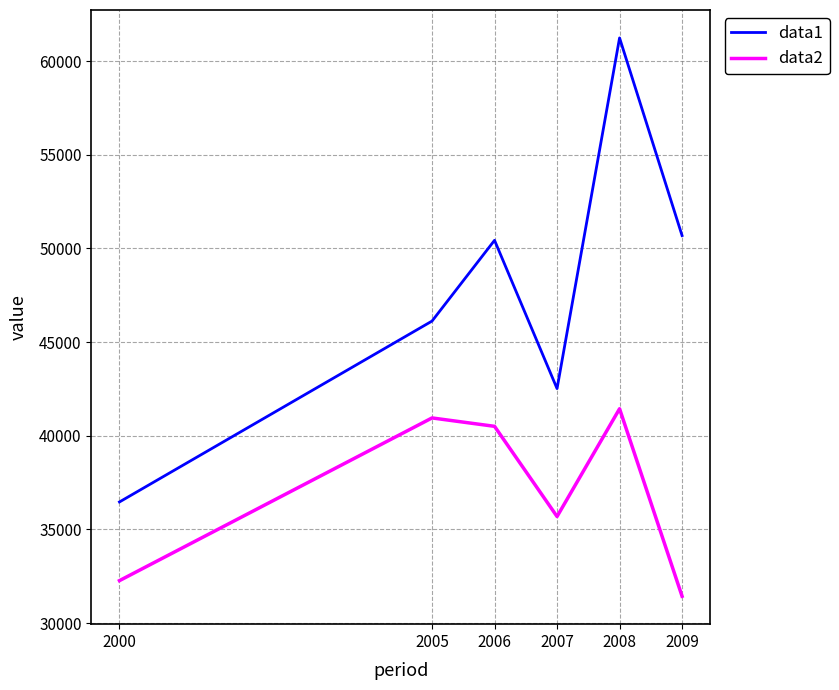

Where is the first local maximum for data1?

2006